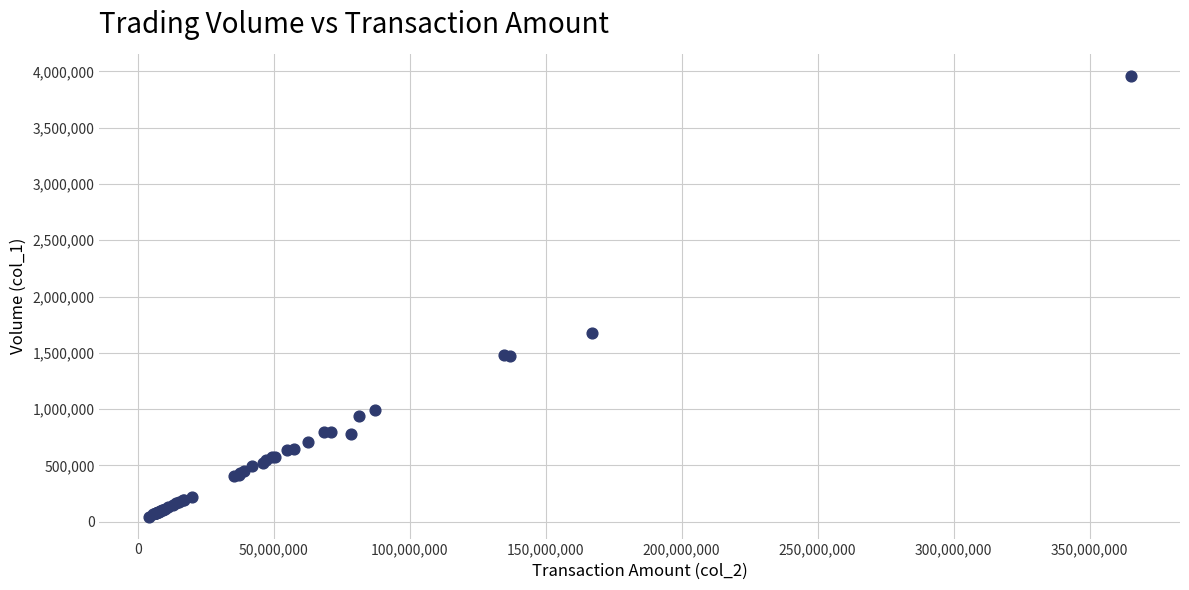

What Y value in the scatter plot is closest to 2003005?

1675573